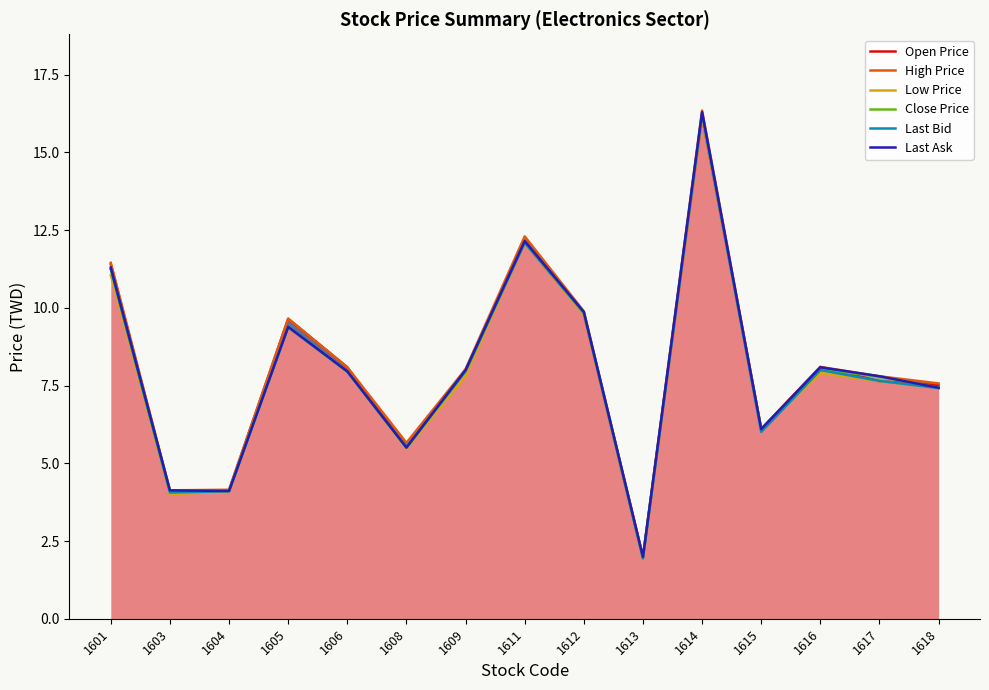

Reading left to right, extract all data points from this chart.

Open Price: 1601=11.4	1603=4.1	1604=4.1	1605=9.7	1606=8.1	1608=5.5	1609=8.0	1611=12.1	1612=9.8	1613=2.0	1614=16.1	1615=6.1	1616=8.1	1617=7.6	1618=7.5
High Price: 1601=11.4	1603=4.1	1604=4.2	1605=9.7	1606=8.1	1608=5.7	1609=8.0	1611=12.3	1612=9.9	1613=2.0	1614=16.4	1615=6.1	1616=8.1	1617=7.8	1618=7.6
Low Price: 1601=11.1	1603=4.0	1604=4.1	1605=9.4	1606=8.0	1608=5.5	1609=7.8	1611=12.1	1612=9.8	1613=1.9	1614=16.1	1615=6.0	1616=7.9	1617=7.6	1618=7.4
Close Price: 1601=11.2	1603=4.1	1604=4.1	1605=9.4	1606=8.0	1608=5.5	1609=8.0	1611=12.1	1612=9.9	1613=2.0	1614=16.2	1615=6.1	1616=8.0	1617=7.8	1618=7.4
Last Bid: 1601=11.2	1603=4.1	1604=4.1	1605=9.4	1606=8.0	1608=5.5	1609=8.0	1611=12.1	1612=9.8	1613=1.9	1614=16.2	1615=6.0	1616=8.0	1617=7.7	1618=7.4
Last Ask: 1601=11.3	1603=4.1	1604=4.1	1605=9.4	1606=8.0	1608=5.5	1609=8.0	1611=12.2	1612=9.9	1613=2.0	1614=16.3	1615=6.1	1616=8.1	1617=7.8	1618=7.4